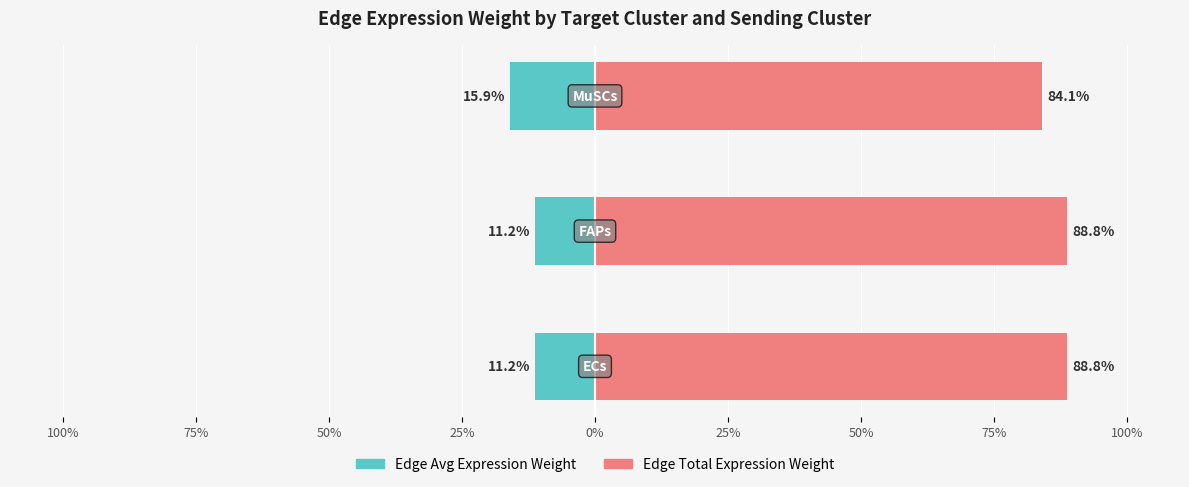

Reading left to right, list all the values displayed in this chart.

Edge Avg Expression Weight: -11.2	-11.2	-15.9
Edge Total Expression Weight: 88.8	88.8	84.1